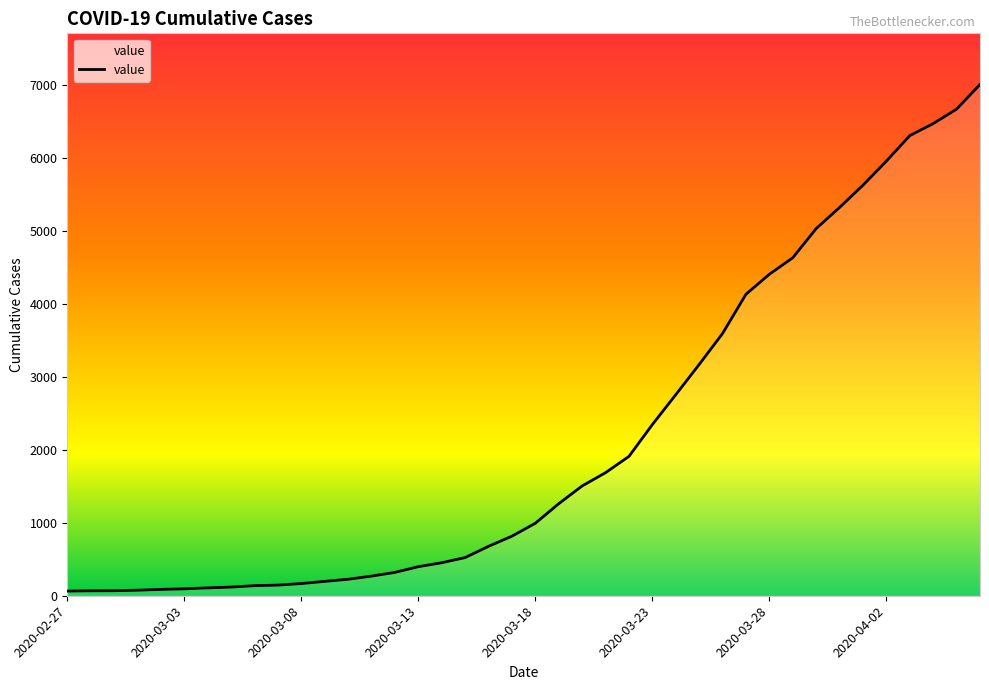

What is the maximum value shown in the chart?

7004